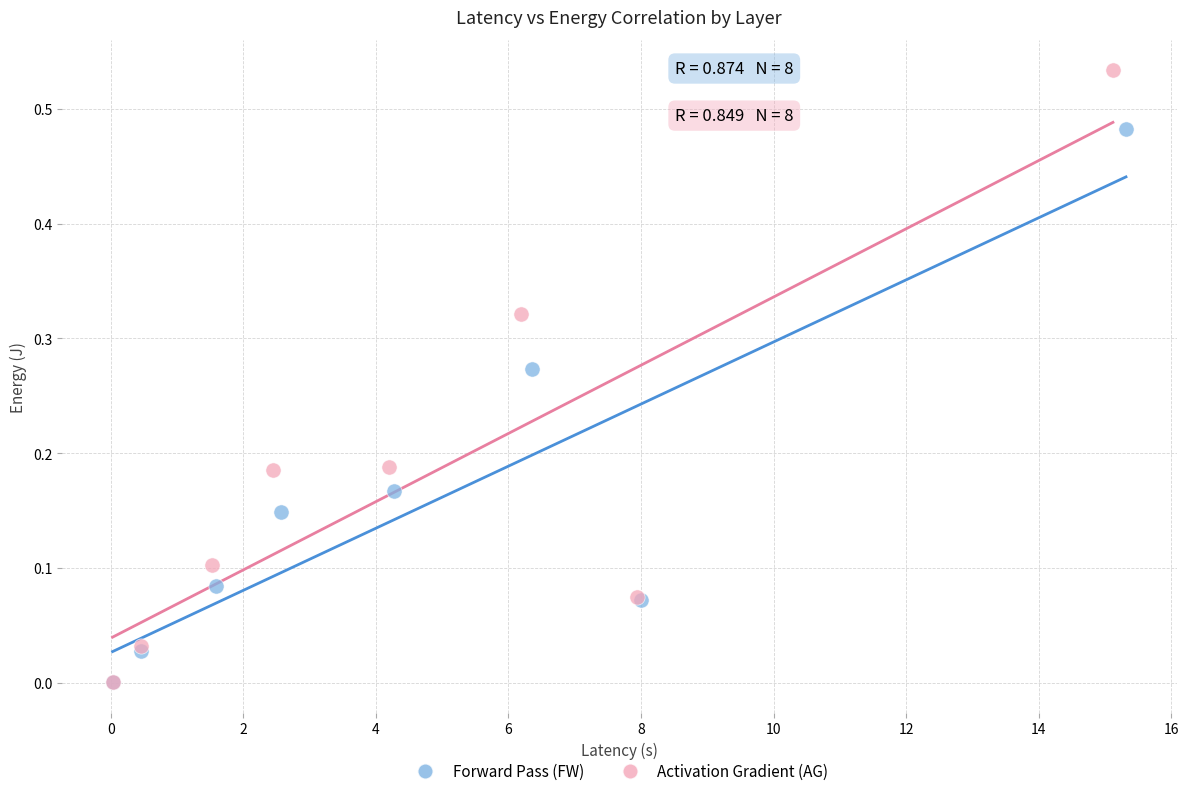

Which series has the widest spread of Y values?

Activation Gradient (AG)